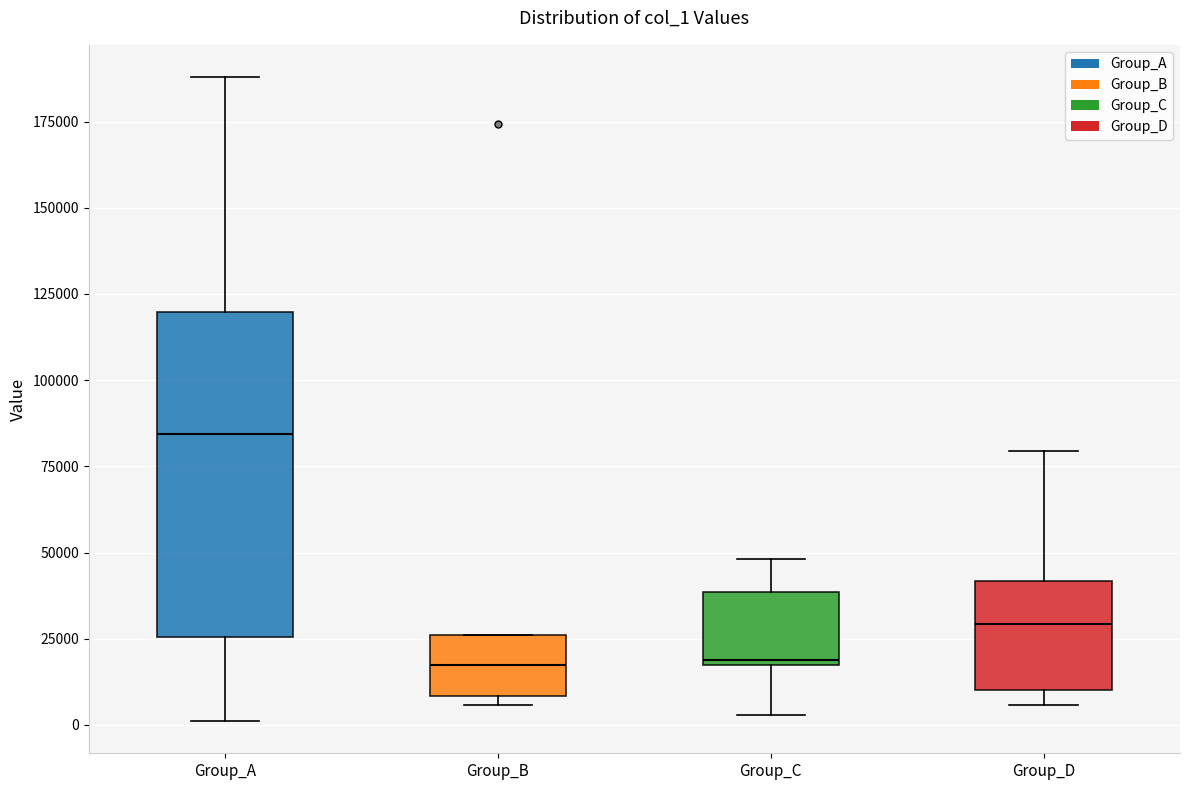

Reading left to right, transcribe this box plot: for each box, give where its median line is, the range the box spans, and where its two whiskers end, as read against the y-axis. The values are not printed on the chart, so give them approximately, as read against the axis.

Group_A: median 85000, box 25000 to 120000, whiskers 0 to 190000
Group_B: median 15000, box 10000 to 25000, whiskers 5000 to 25000
Group_C: median 20000, box 15000 to 40000, whiskers 5000 to 50000
Group_D: median 30000, box 10000 to 40000, whiskers 5000 to 80000